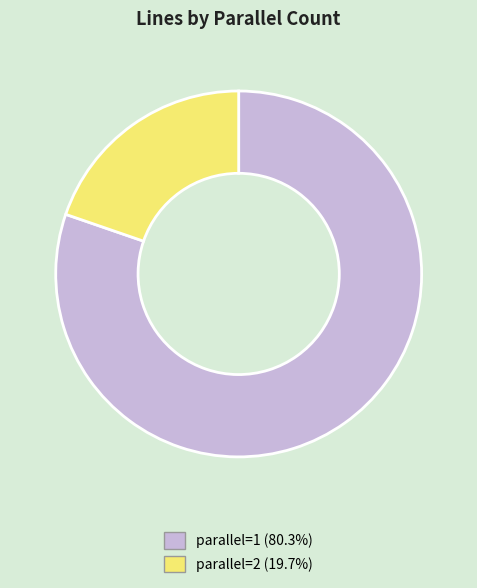

Is the sum of parallel=1 (80.3%) and parallel=2 (19.7%) greater than half?

Yes